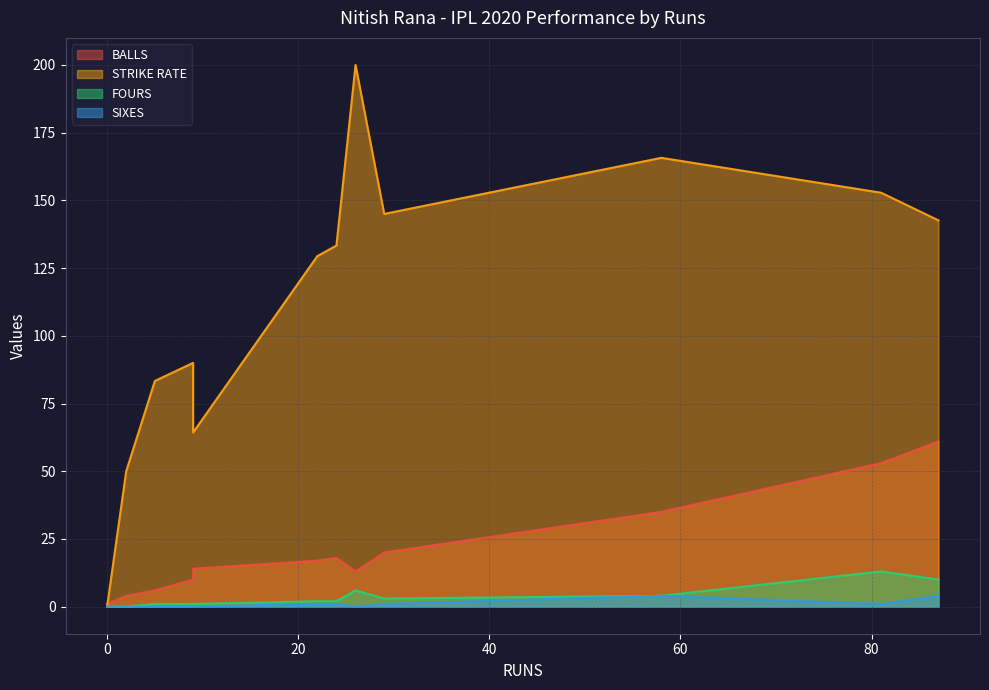

Count the SIXES values in the range 0 to 1.

12